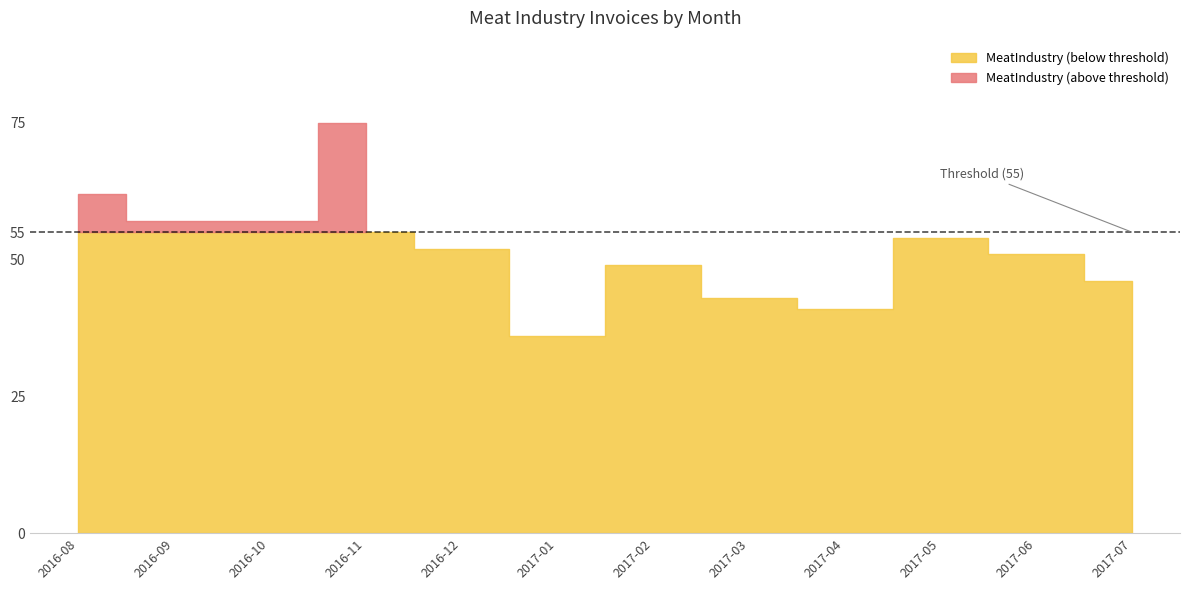

True or false: the data shows 43 at 2017-03.

True